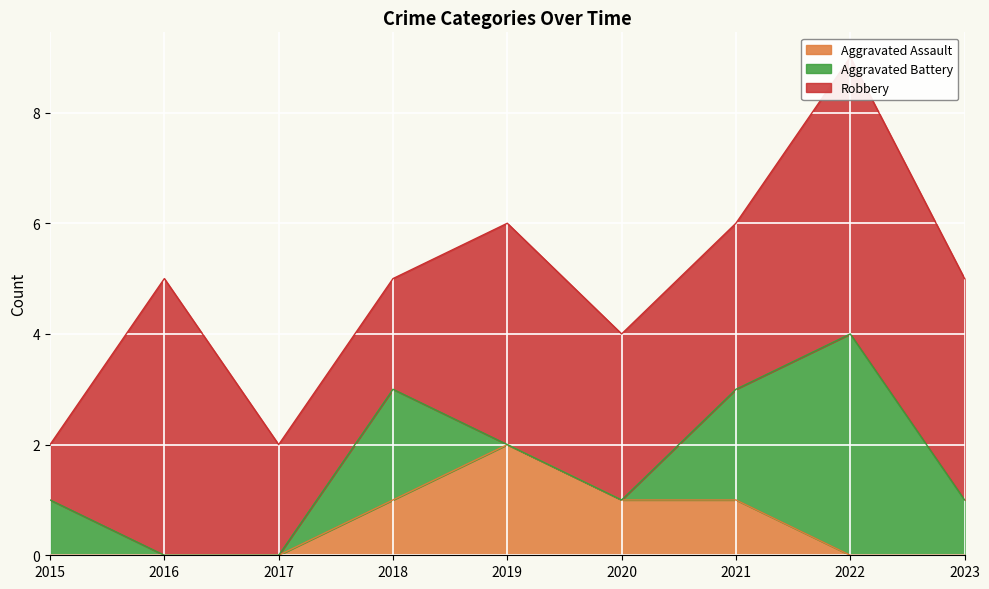

How many values in the Robbery series are below 3?

3